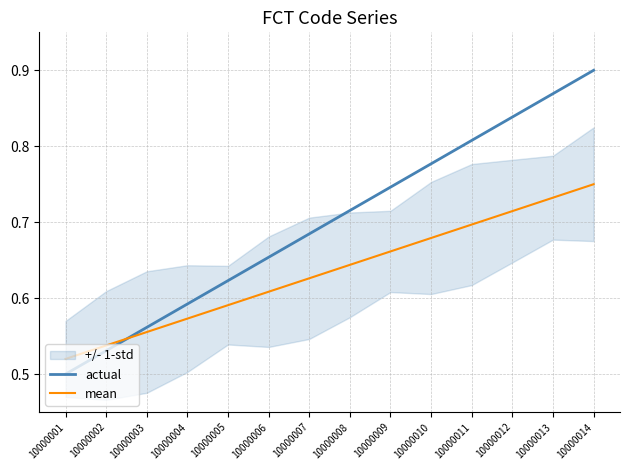

Is it true that mean equals 0.6 at 10000005?

True